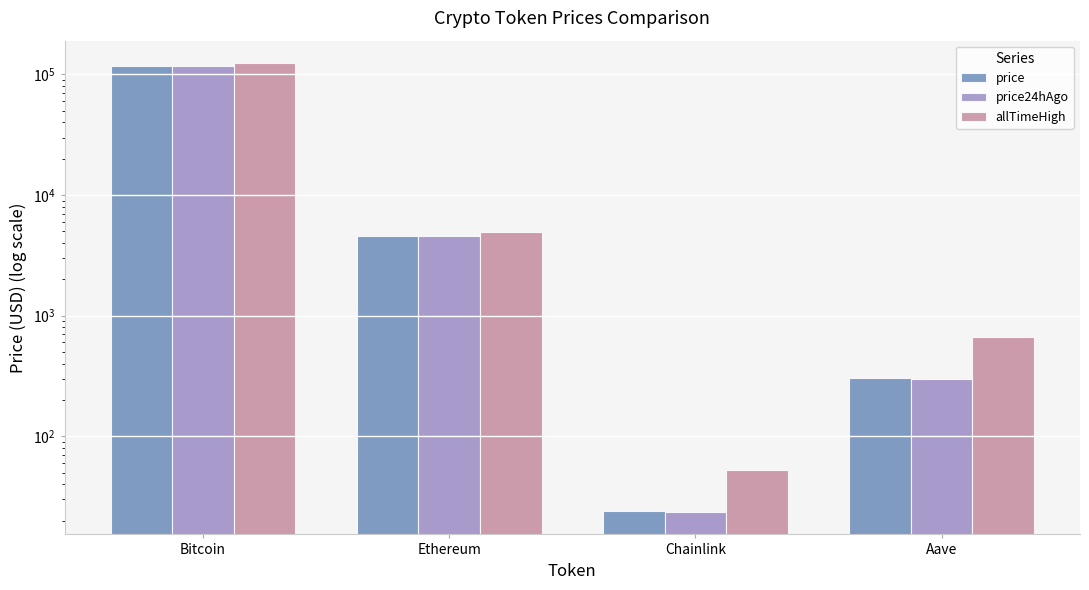

At Ethereum, list the series in order from smallest to largest.

price24hAgo, price, allTimeHigh